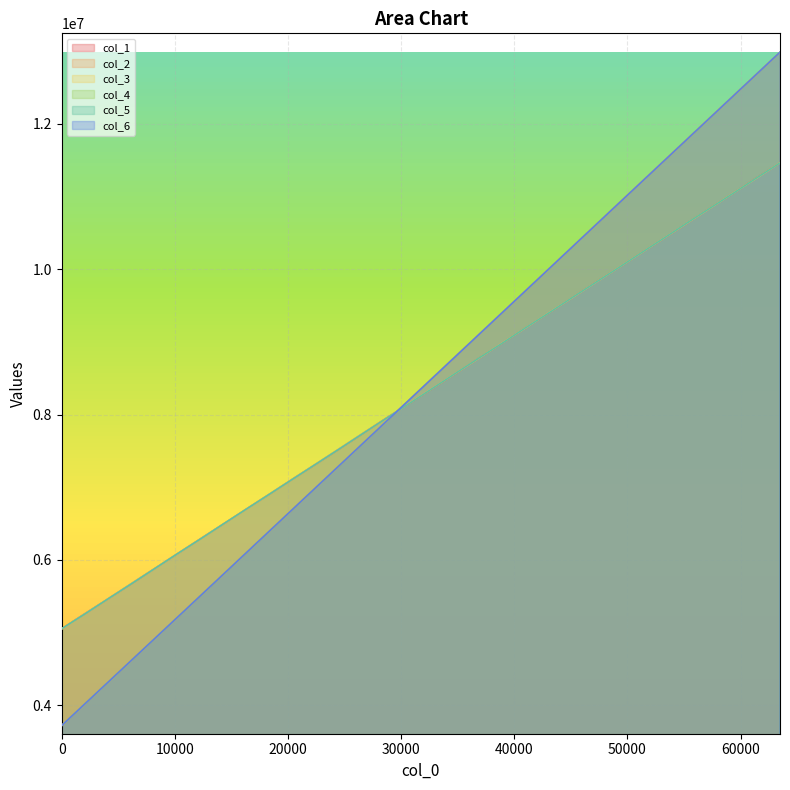

What is the approximate value of col_1 at 57344?

10843264